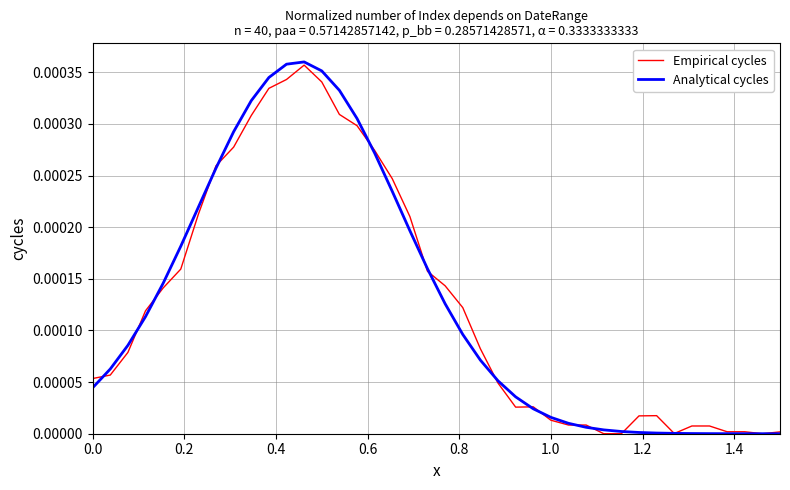

Which series has the largest range (max minus min)?

Analytical cycles